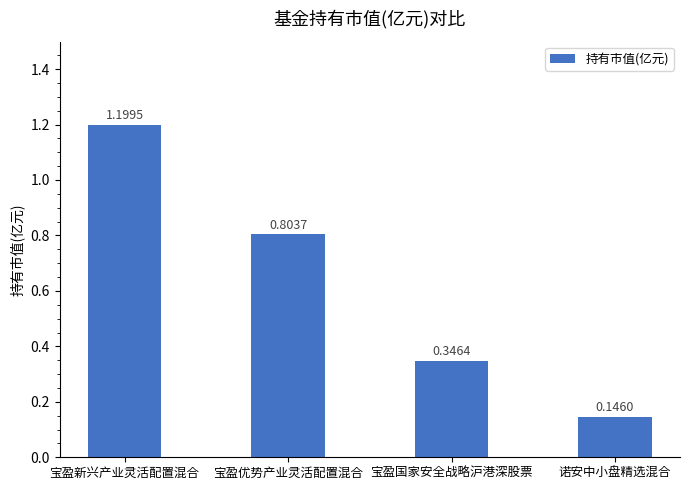

Are the bars horizontal?

No